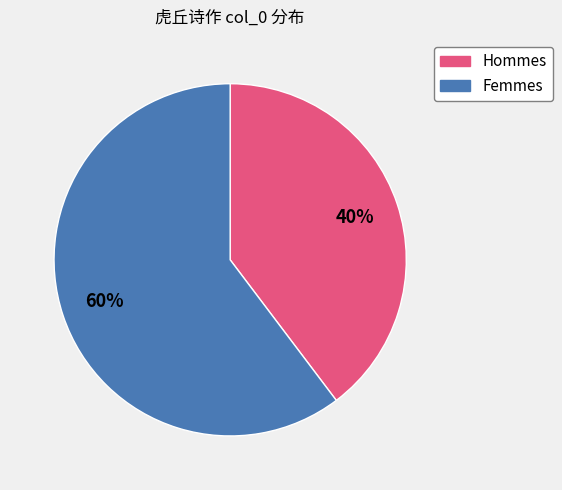

Does Hommes account for over 50% of the chart?

No